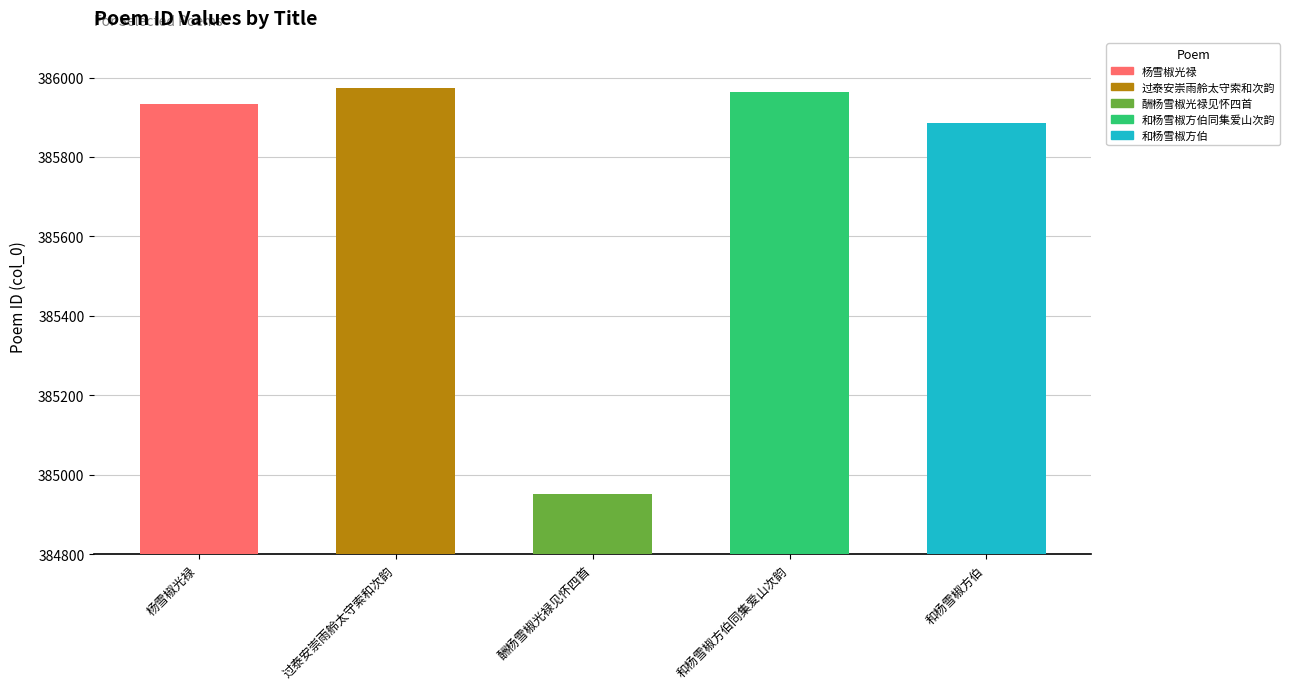

List the labels in order of value, largest first.

过泰安，崇雨舲太守以《和杨雪椒方伯雨中登岱诗》索和次韵, 和杨雪椒方伯同集爱山中丞署斋即景次韵, 杨雪椒光禄, 和杨雪椒方伯, 酬杨雪椒光禄见怀四首，即题其《绛雪山房诗集》